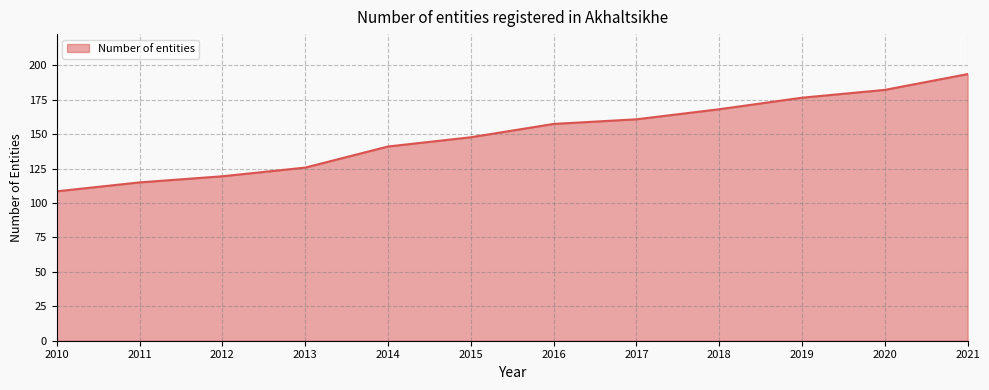

What is the difference between the values at 2015 and 2014?

6.7